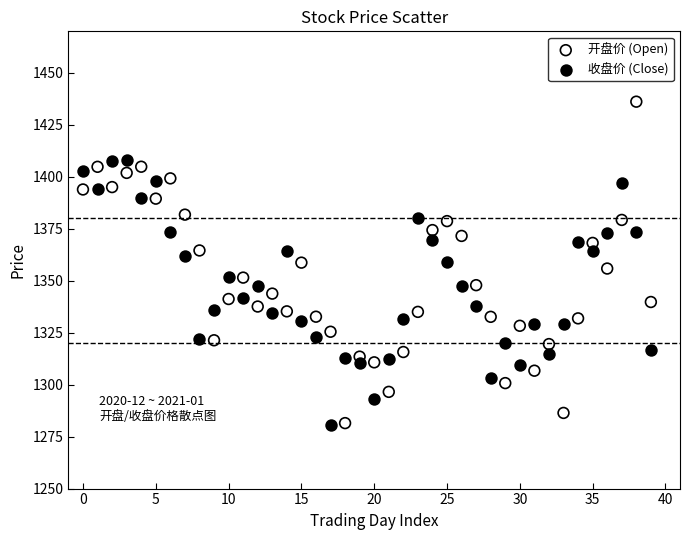

Which series contains the highest Y value?

开盘价 (Open)